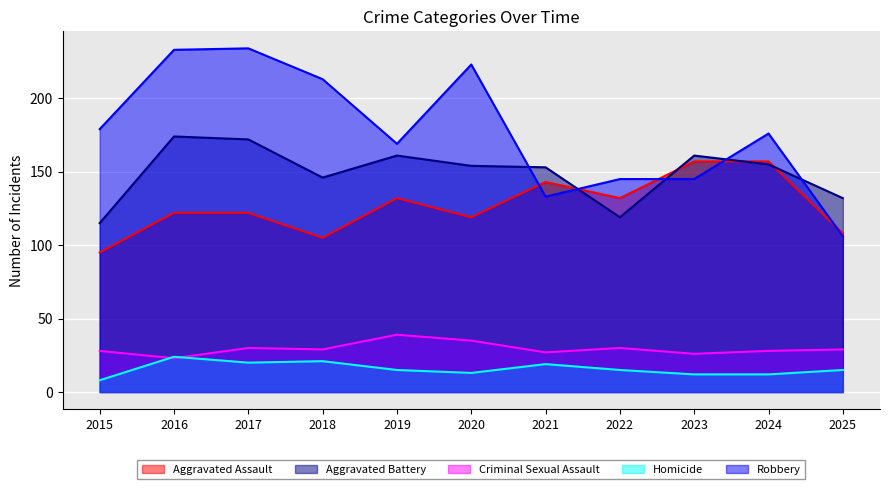

Read the Robbery value at 2019, to the nearest 10.

170